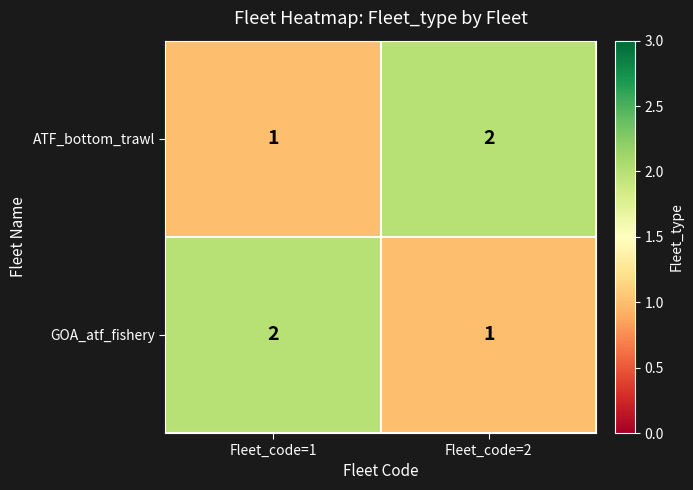

At Fleet_code=2, list the series in order from smallest to largest.

GOA_atf_fishery, ATF_bottom_trawl